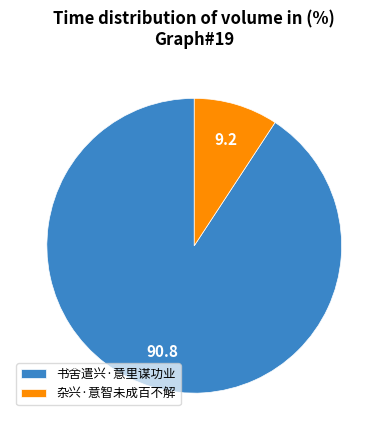

What is the majority slice?

书舍遣兴·意里谋功业